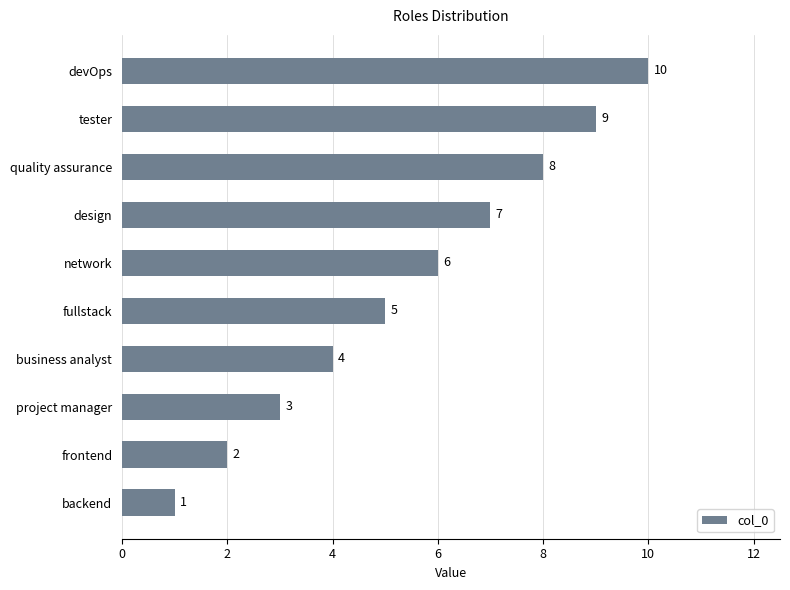

Rank the categories by value from highest to lowest.

devOps, tester, quality assurance, design, network, fullstack, business analyst, project manager, frontend, backend